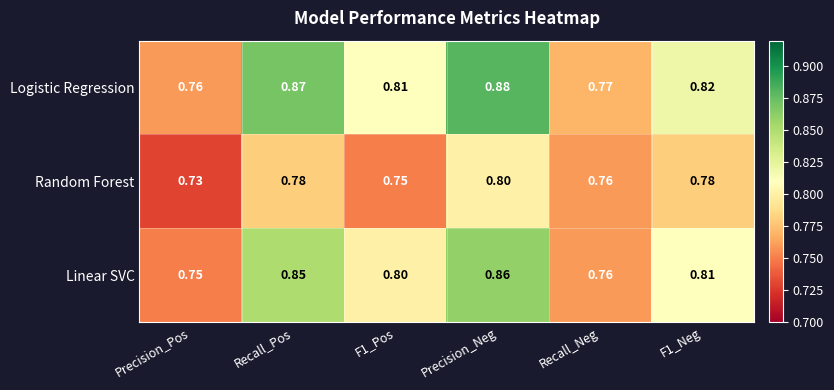

Where is Linear SVC nearest to the value 0?

Precision_Pos